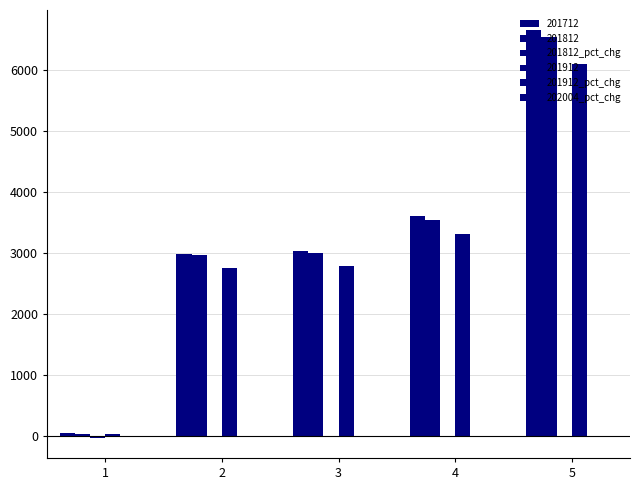

How many groups of bars are there?

5